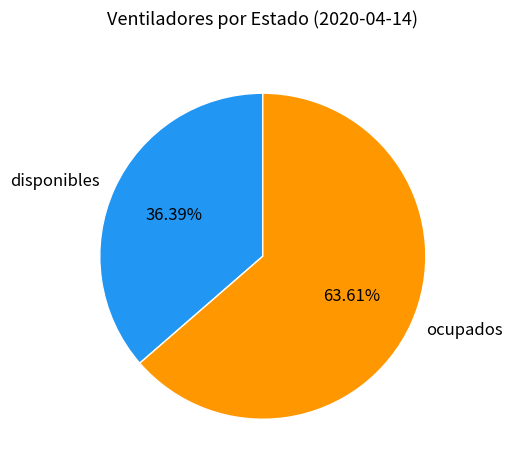

Does disponibles represent more than half of the total?

No